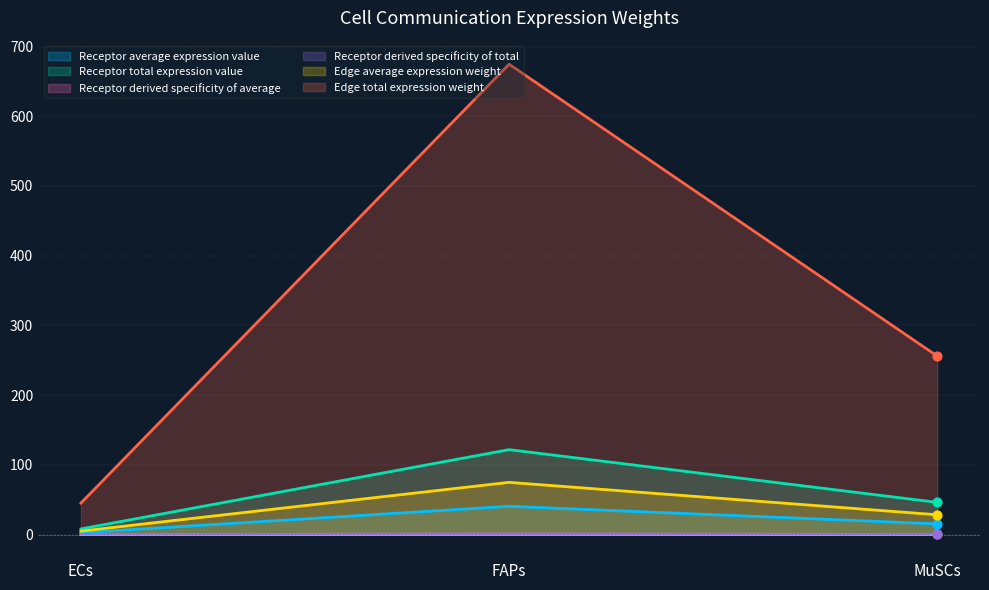

Which series has the widest spread of Y values?

Edge total expression weight